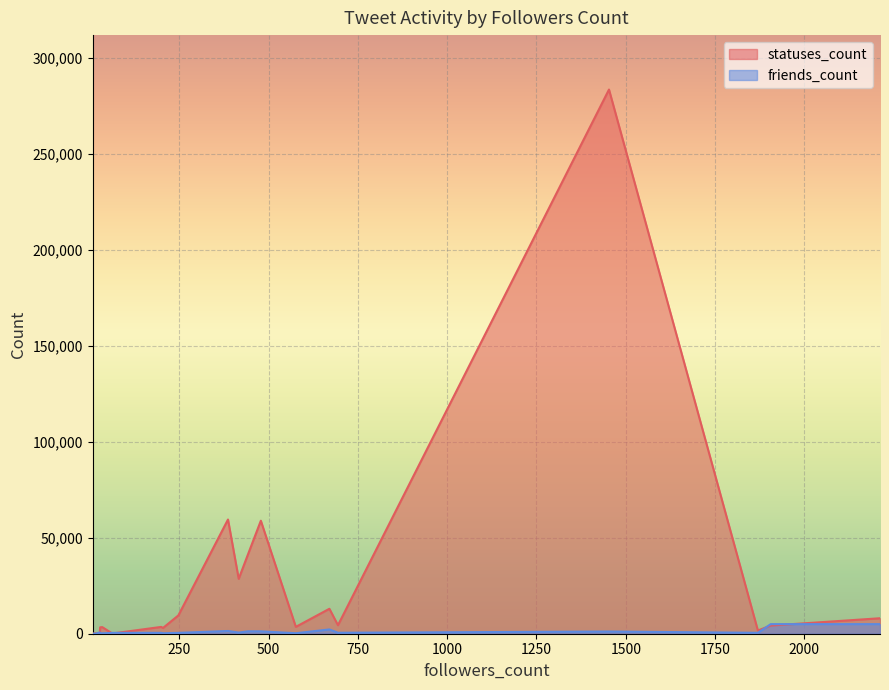

Which series has the widest spread of values?

statuses_count